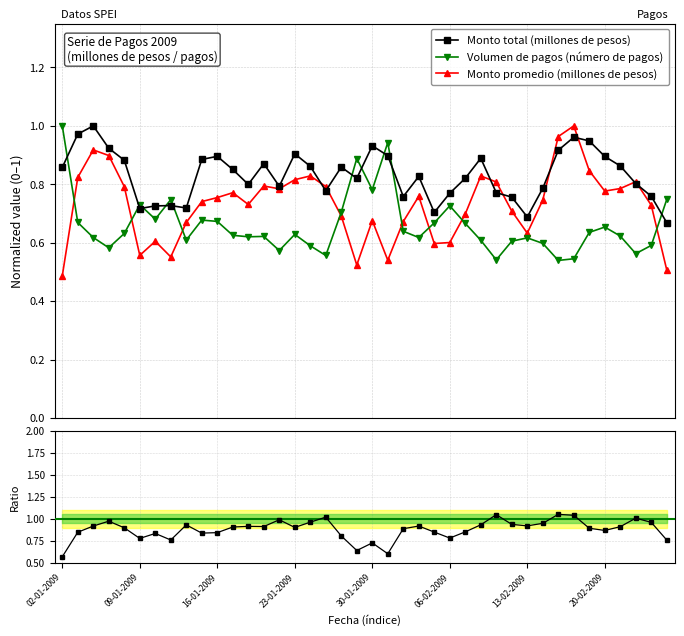

What is the difference between the second highest and minimum values in the Monto total (millones de pesos) series?

0.3